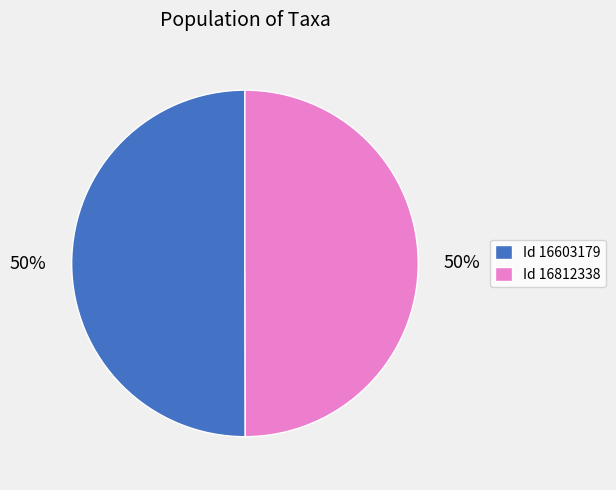

Is the sum of Id 16812338 and Id 16603179 greater than half?

Yes